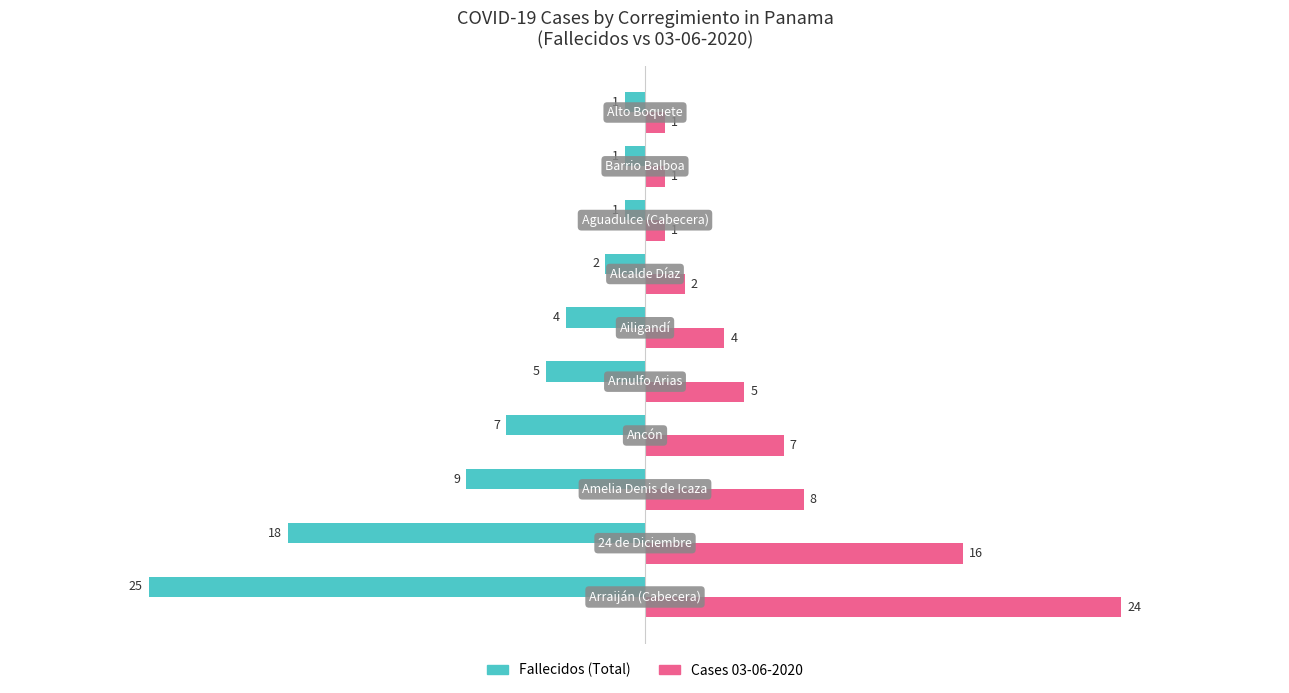

What is the sum of all Fallecidos (Total) values?

-73